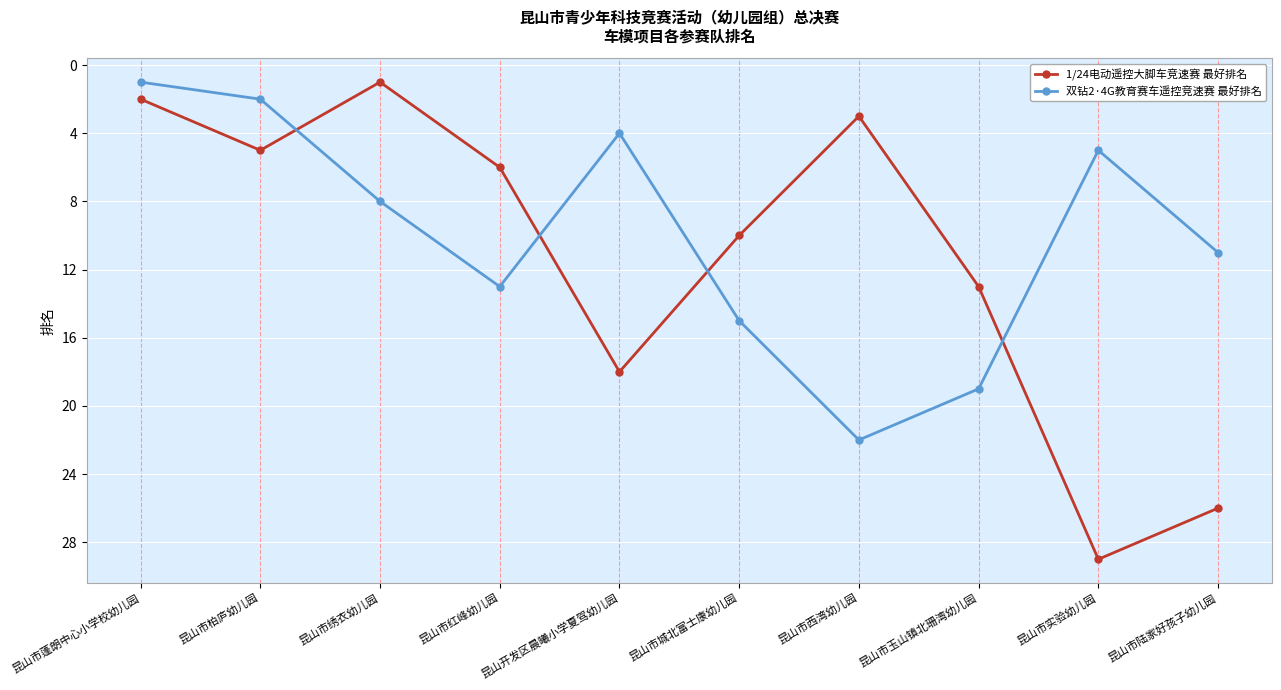

True or false: 双钻2·4G教育赛车遥控竞速赛 最好排名 has more than 2 points higher than both neighbors.

False